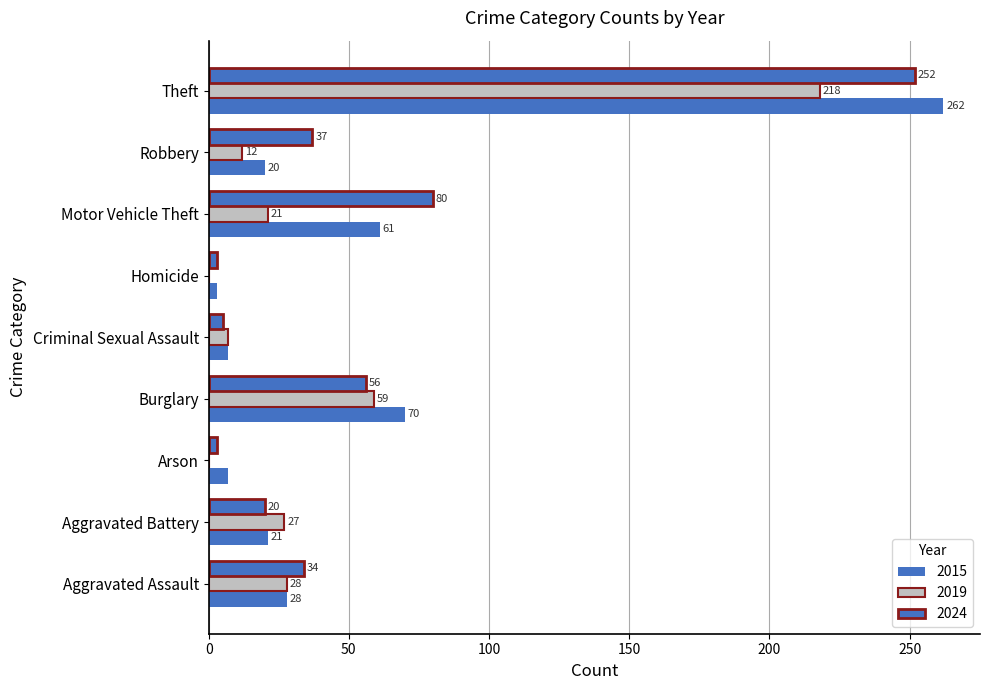

What is the sum of the 2019 values at Aggravated Assault and Arson?

28